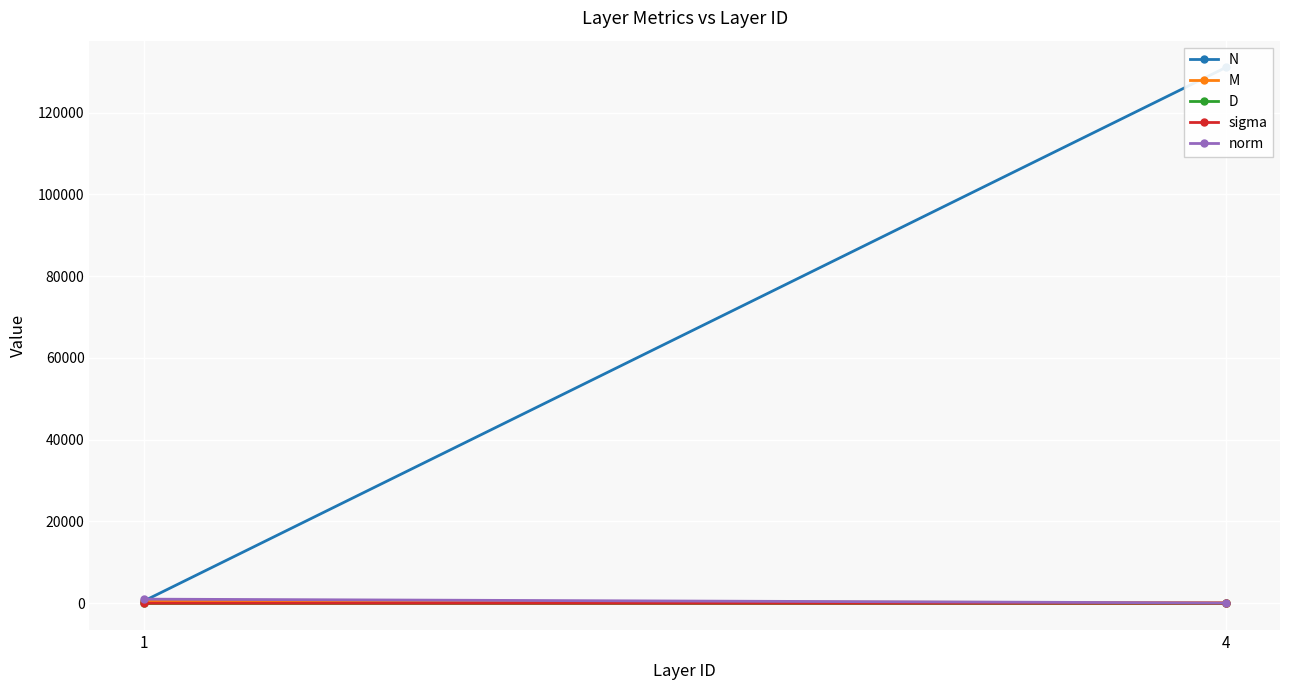

Between 1 and 4, which series saw the biggest shift?

N